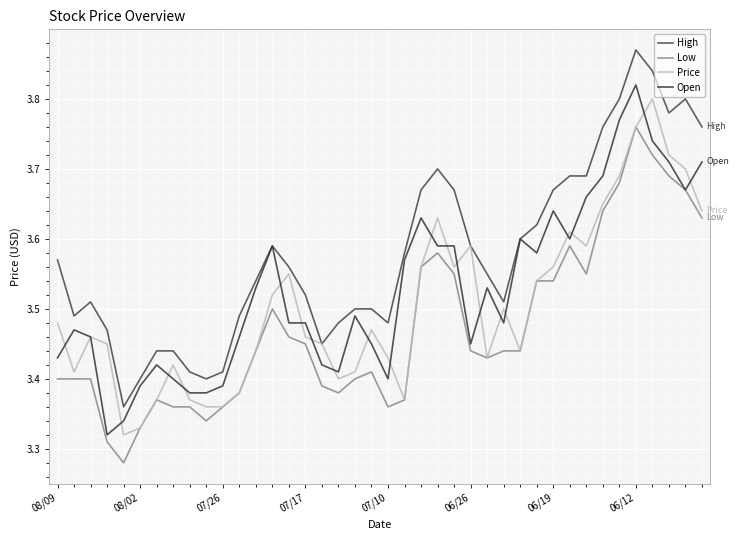

True or false: High and Open intersect in this chart.

False